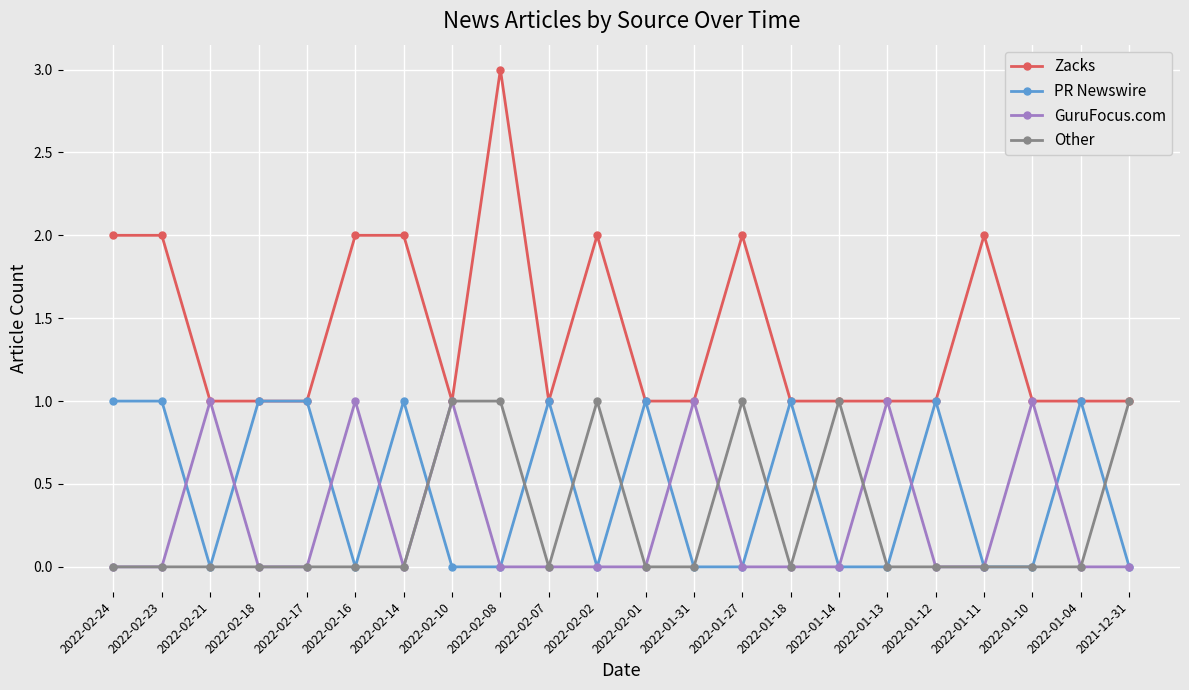

Between which two adjacent categories do PR Newswire and GuruFocus.com first intersect?

2022-02-23 and 2022-02-21